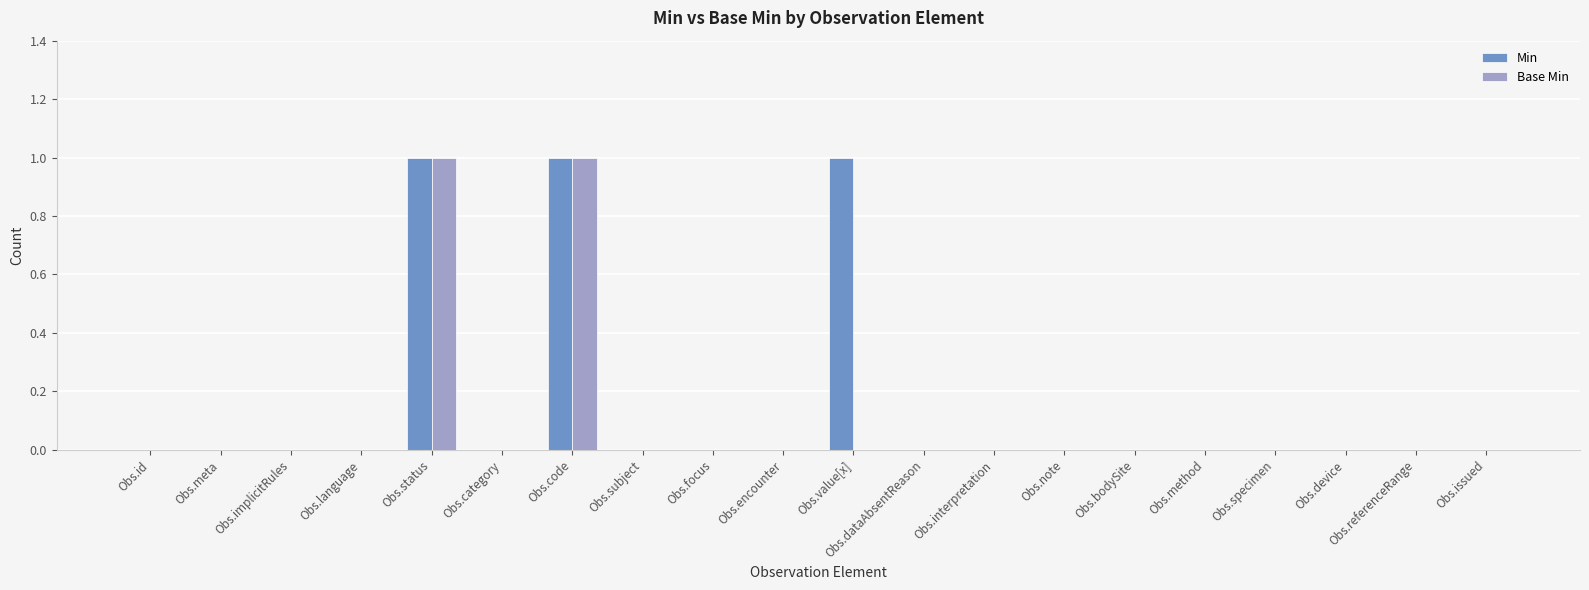

What is the highest value of the Base Min series?

1